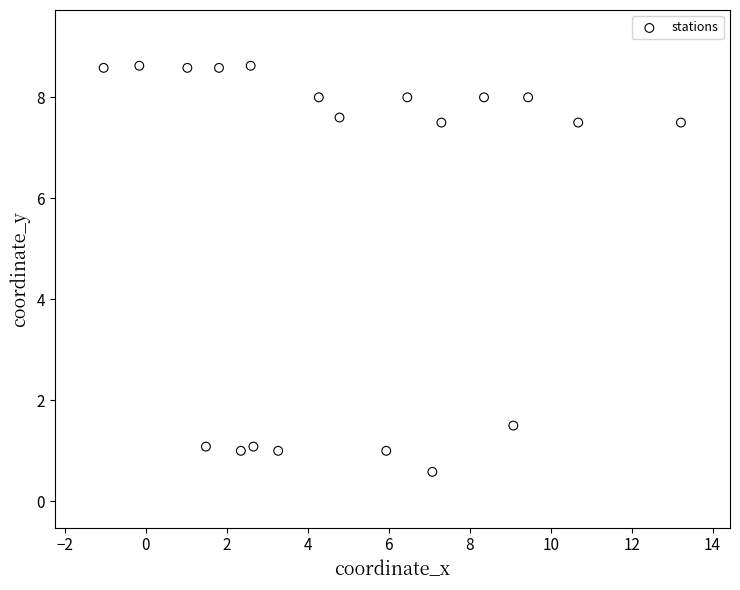

What is the range of X values (max minus min)?

14.3